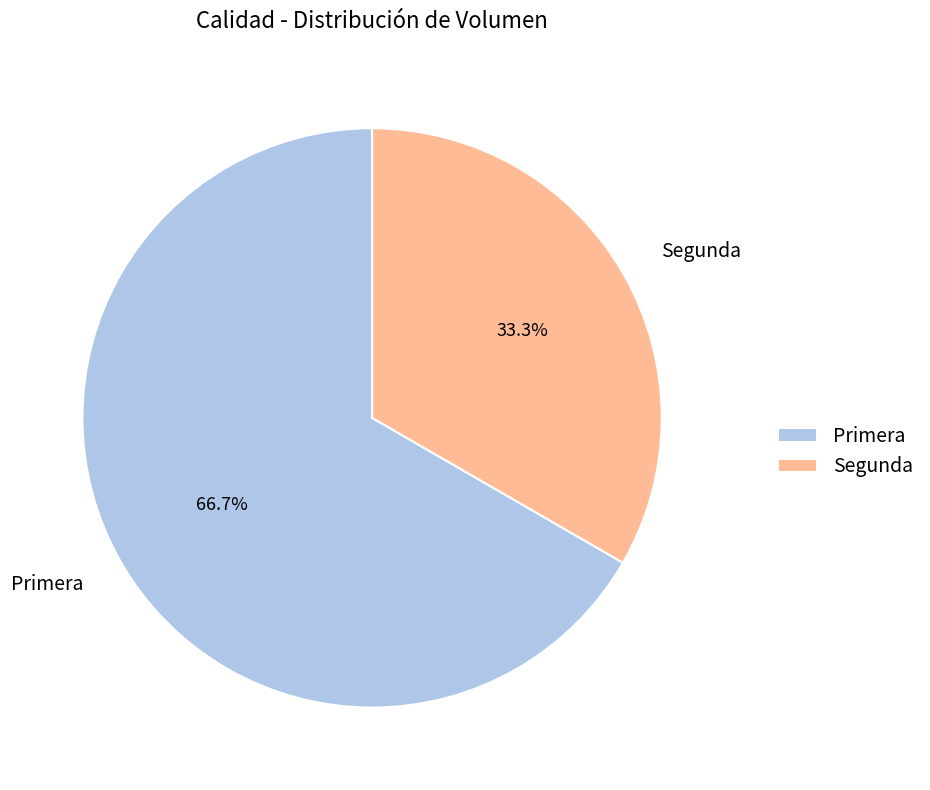

To the nearest percent, what is the average slice percentage?

50%